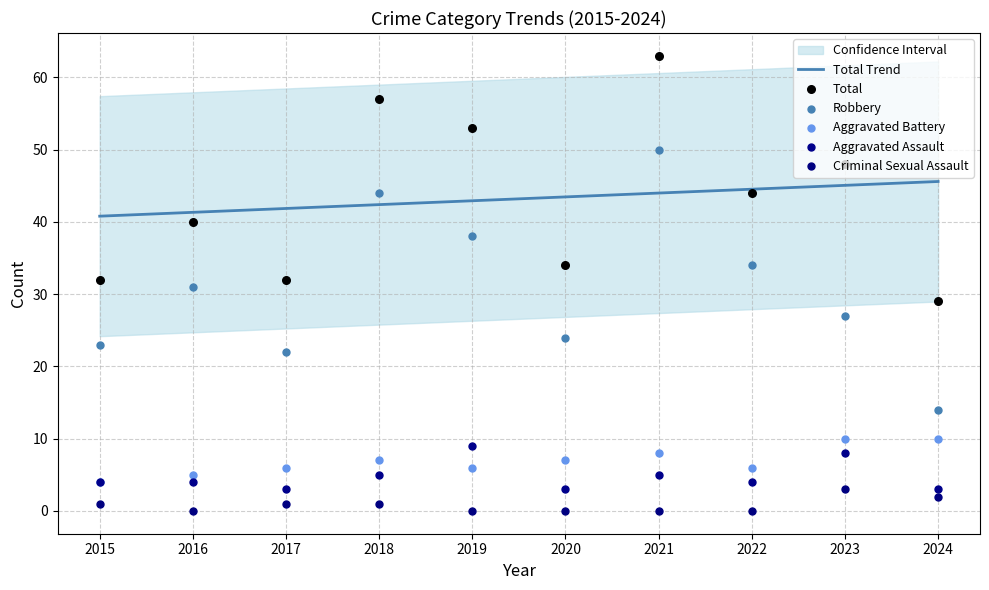

Which series reaches the minimum Y coordinate?

Criminal Sexual Assault